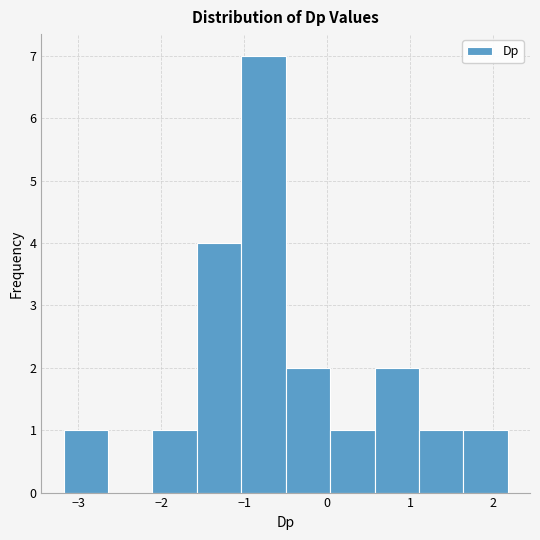

Reading left to right, transcribe this chart: for each bar, give the range it covers on the x-axis and its height. Neither the bar edges nor the heights are printed on the chart, so give them approximately, as read against the axes.

-3.2 to -2.6: 1
-2.6 to -2.1: 0
-2.1 to -1.6: 1
-1.6 to -1.0: 4
-1.0 to -0.5: 7
-0.5 to 0.0: 2
0.0 to 0.6: 1
0.6 to 1.1: 2
1.1 to 1.6: 1
1.6 to 2.2: 1